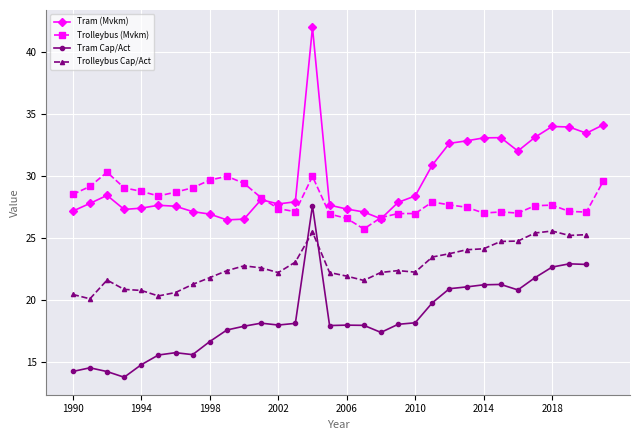

True or false: Trolleybus (Mvkm) has more than 0 points higher than both neighbors.

True